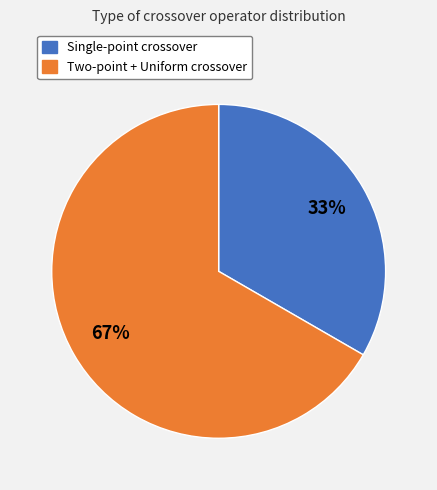

To the nearest percent, what is the average slice percentage?

50%